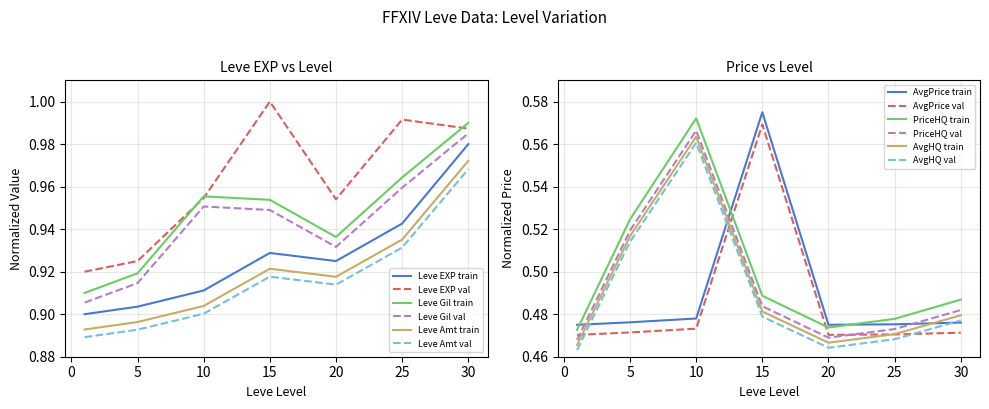

Is it true that LevePriceHQ equals 0.8 at 5?

False